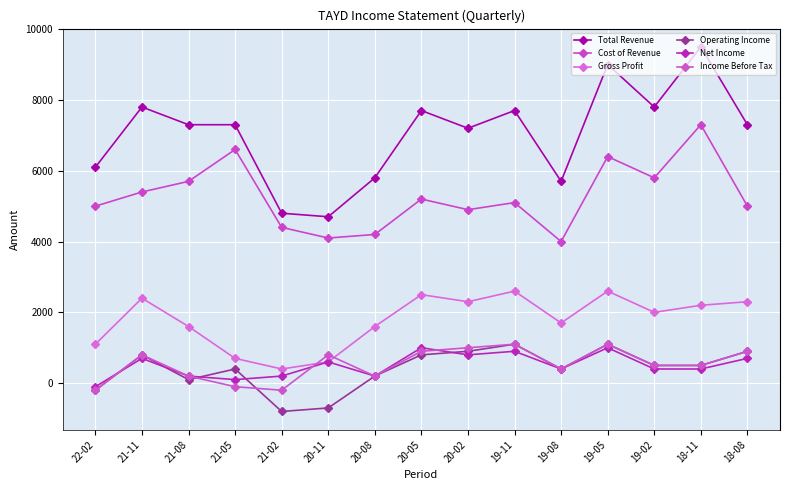

How many values in the Net Income series are below 400?

5